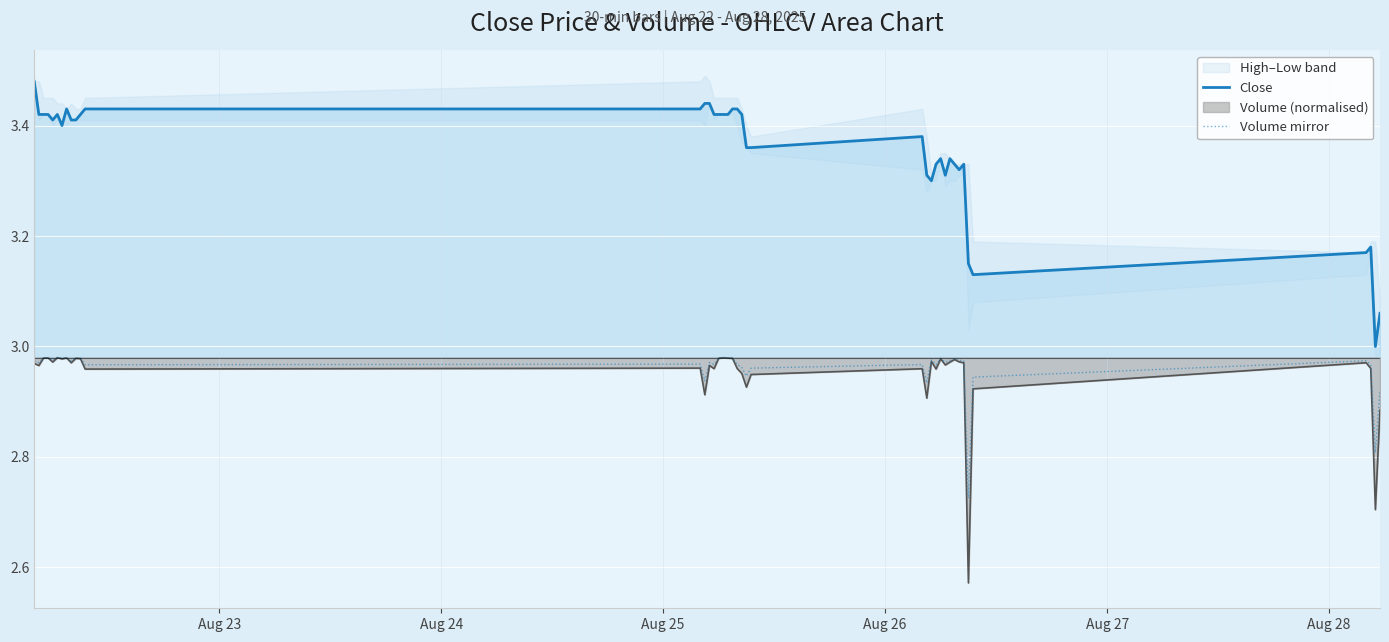

True or false: Close and Volume (normalised) intersect in this chart.

False